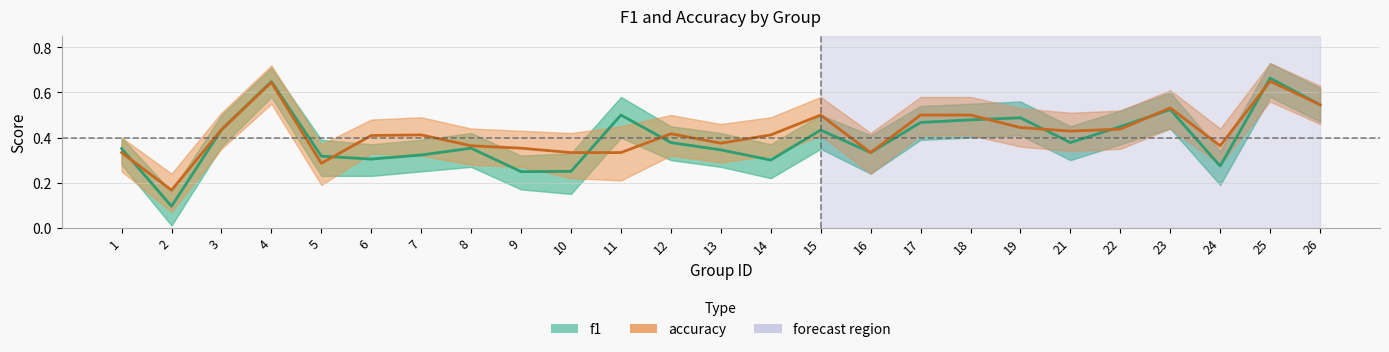

Which series has the largest total across all categories?

accuracy